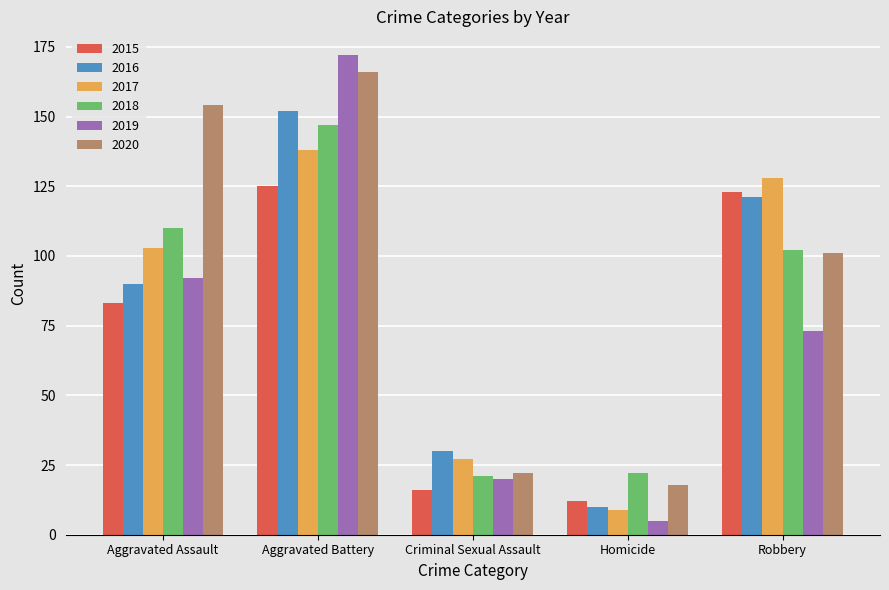

Rank the series at Aggravated Assault from lowest to highest value.

2015, 2016, 2019, 2017, 2018, 2020